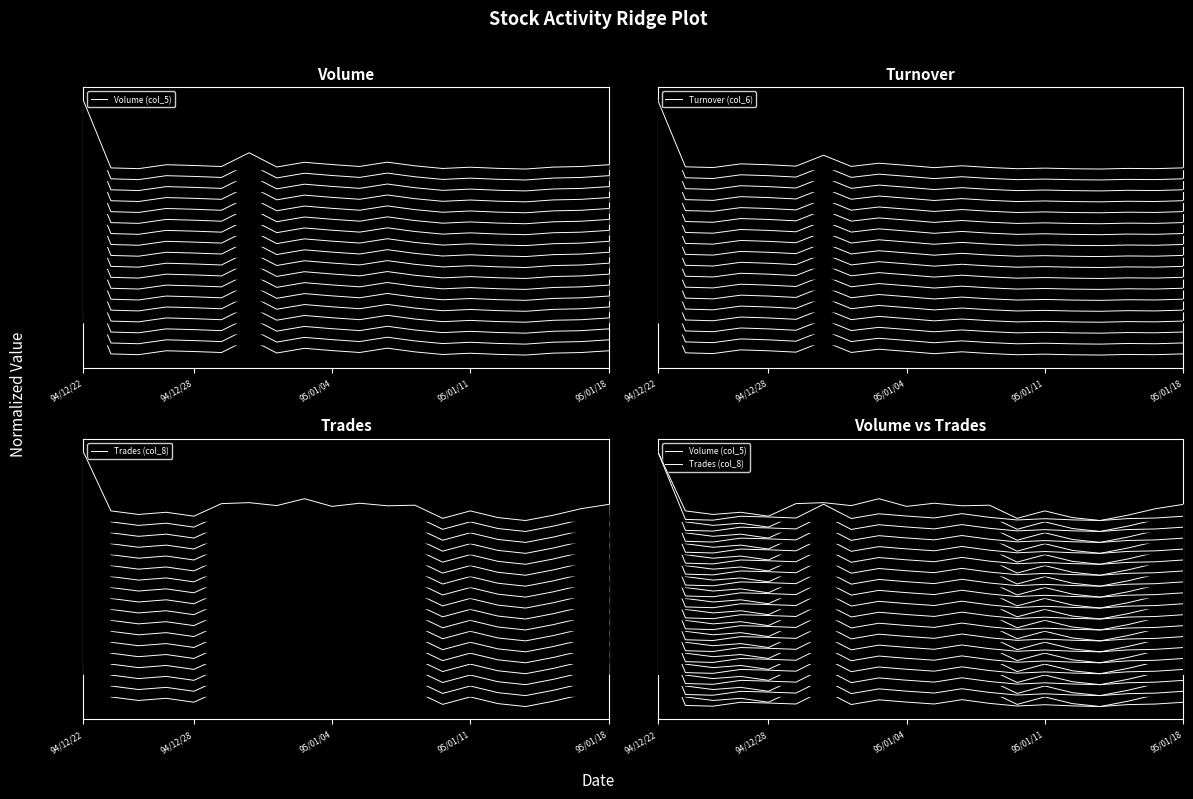

What is the label of the 7th point from the left?

6